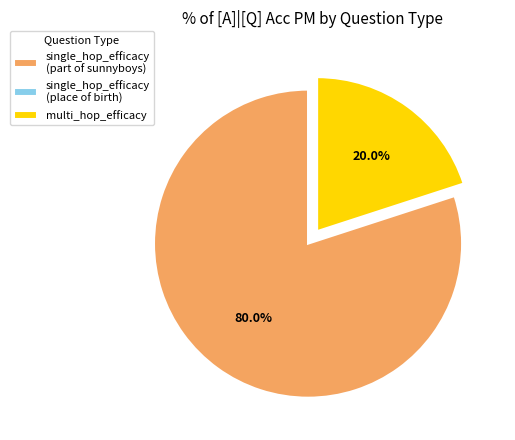

To the nearest percent, what portion does multi_hop_efficacy represent?

20%